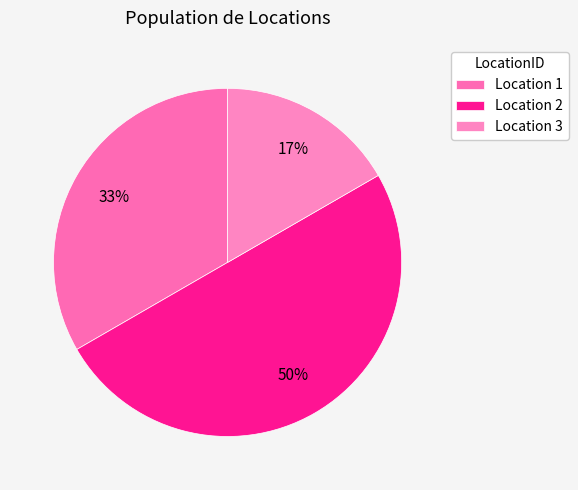

Which category has the smallest portion of the pie?

Location 3